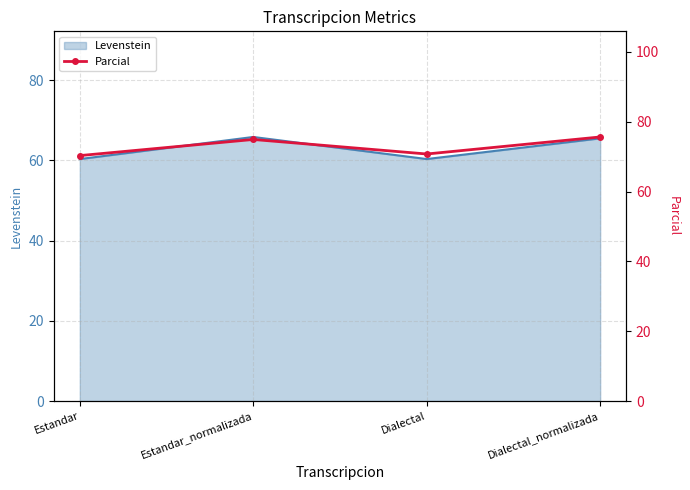

What is the label of the 2nd point from the right?

Dialectal